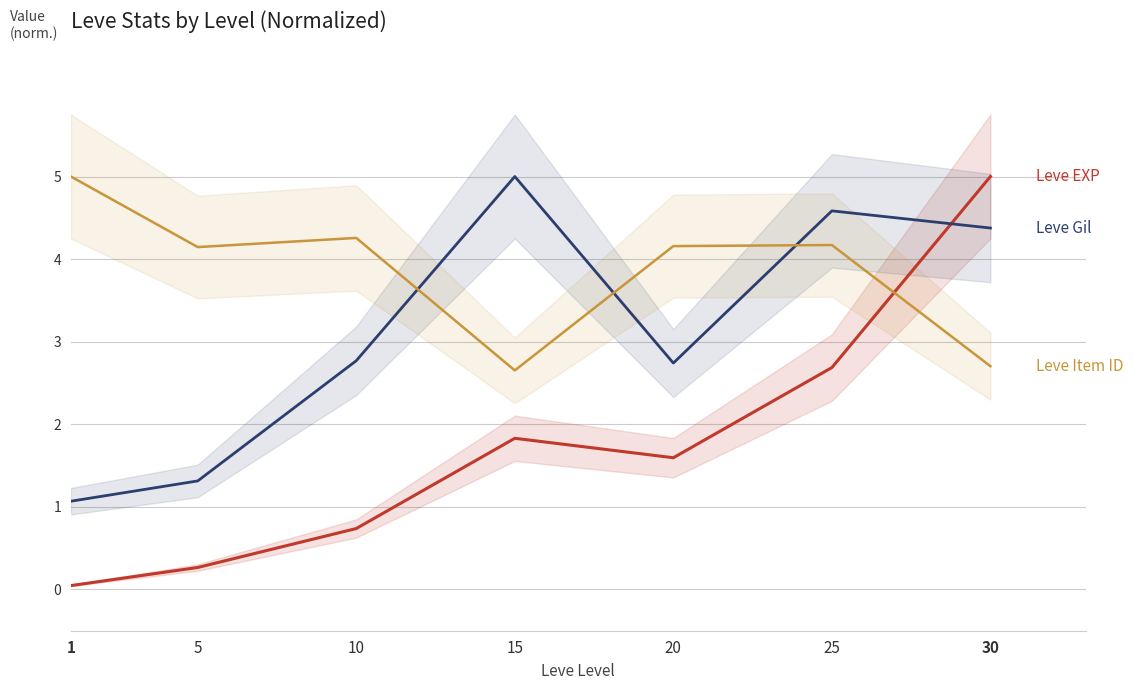

How many values in the Leve Item ID series are below 4?

2